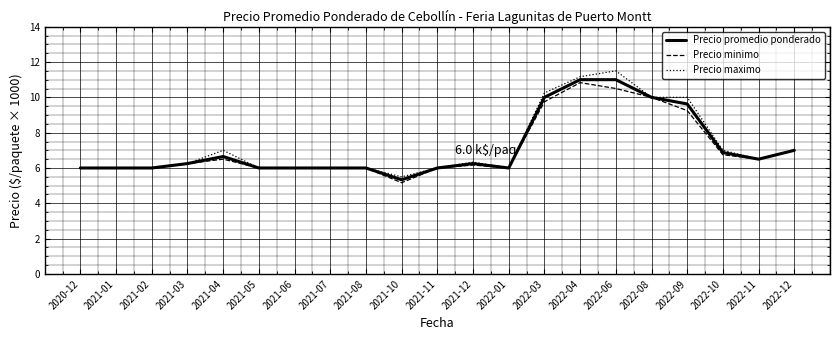

What is the total value across all series at 2022-08?

30.0